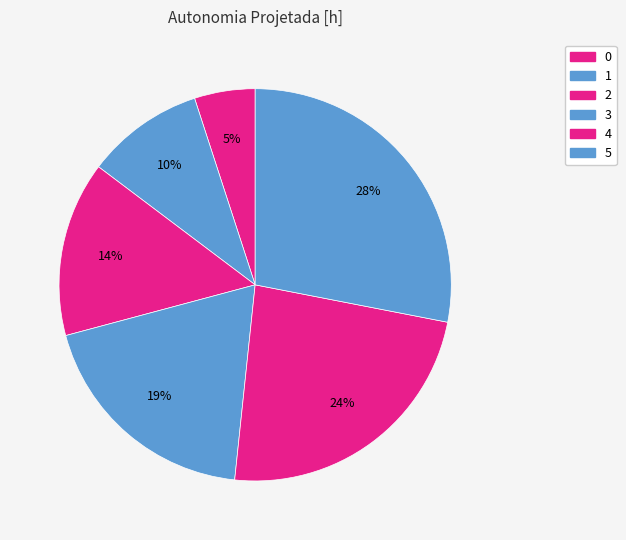

Is it true that 5 is 37% of the pie?

False